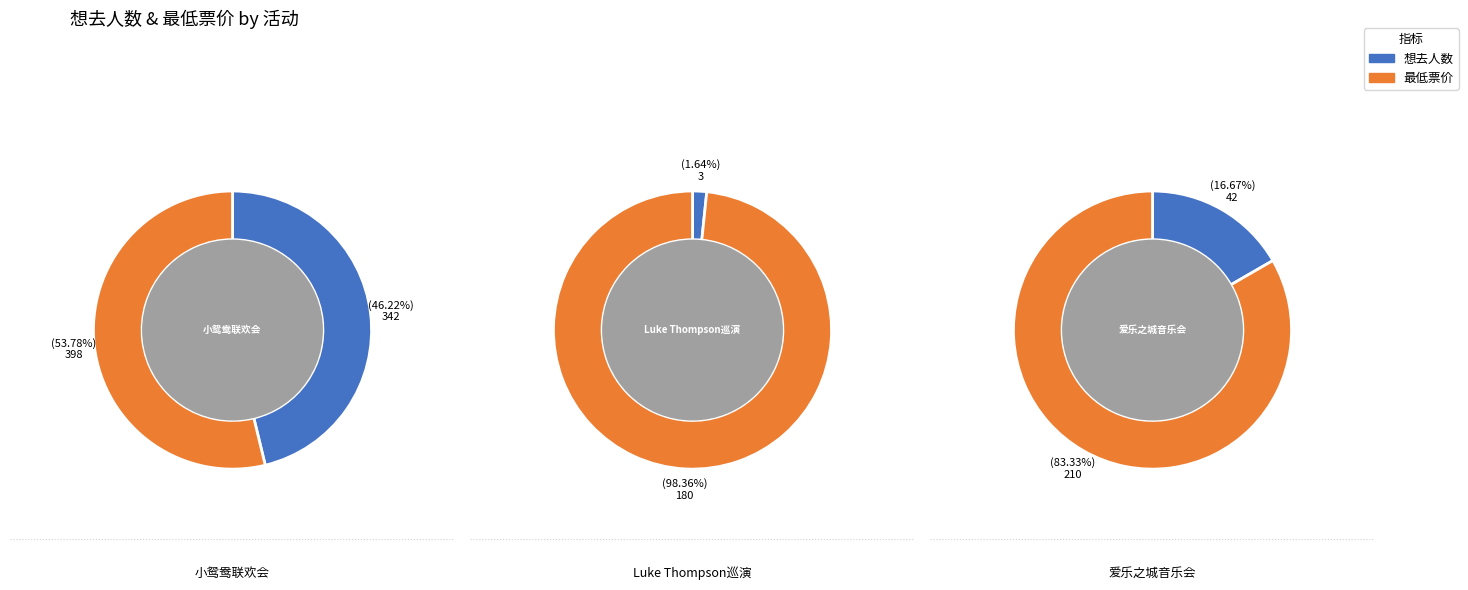

What is the change in value from 苏州·小鸳鸯上清联欢会——「遇见平江」配音演员专场见面会 to 苏州·新西兰治愈系民谣歌手Luke Thompson2024中国巡演?

-339